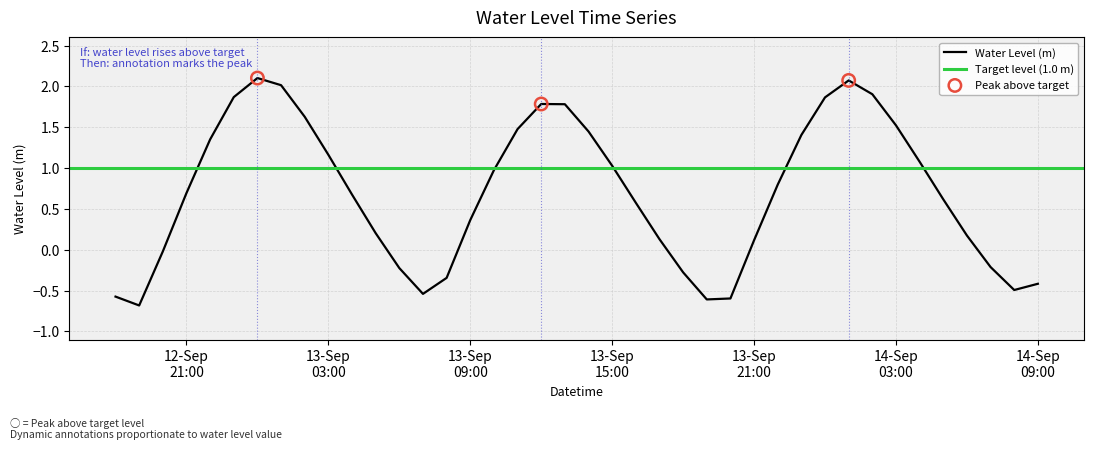

What is the change in value from 2025-09-13 04:00 to 2025-09-14 06:00?

-0.5